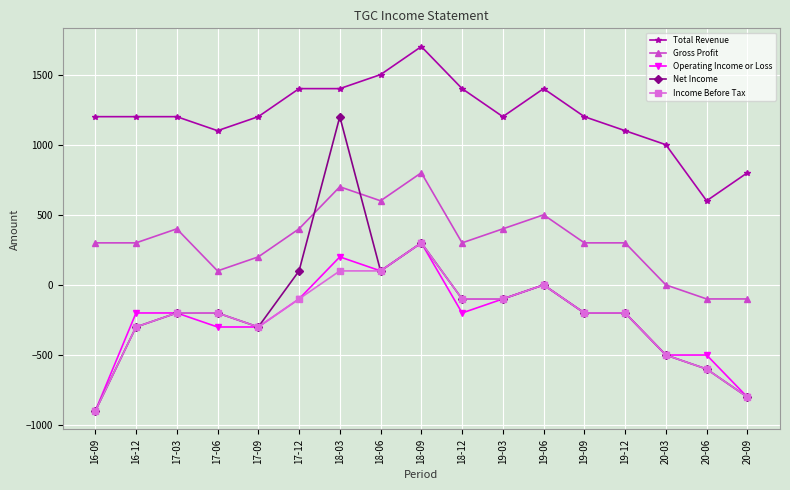

Is this an area chart (filled region under the line)?

No